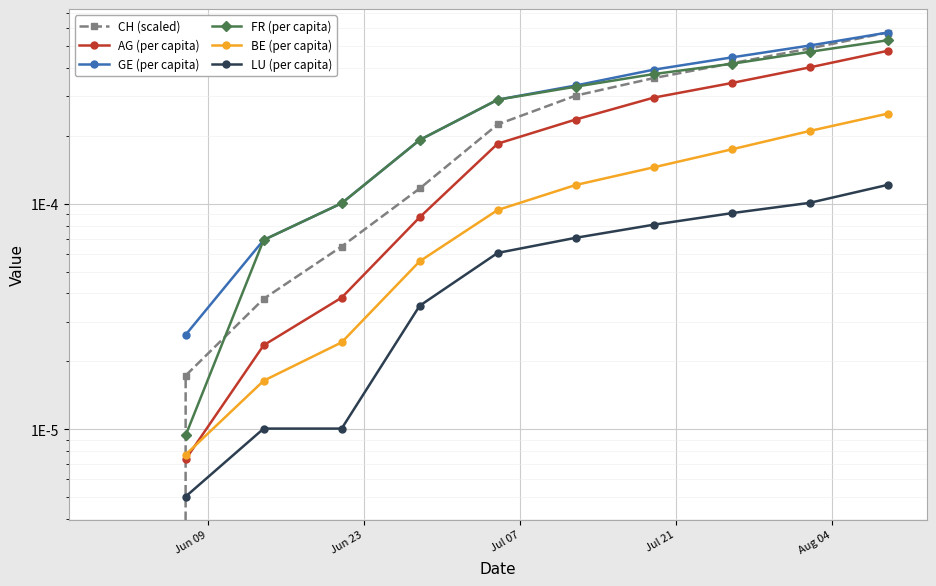

How many lines are shown in the chart?

6